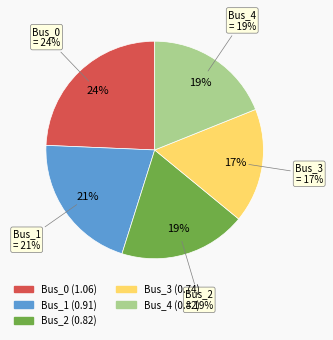

Does Bus_1 account for over 50% of the chart?

No